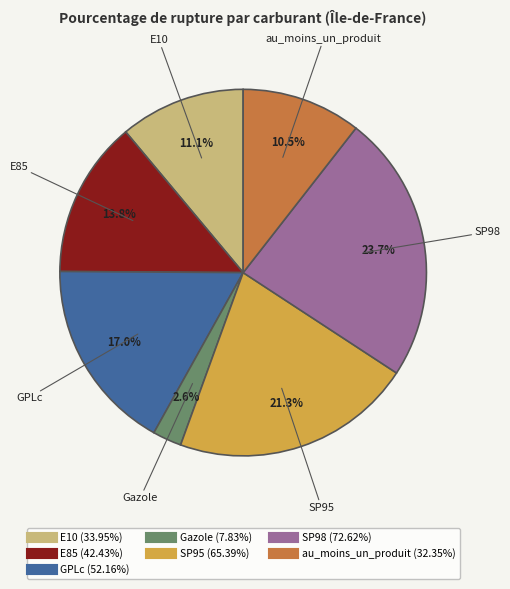

Which slice is the smallest?

Gazole